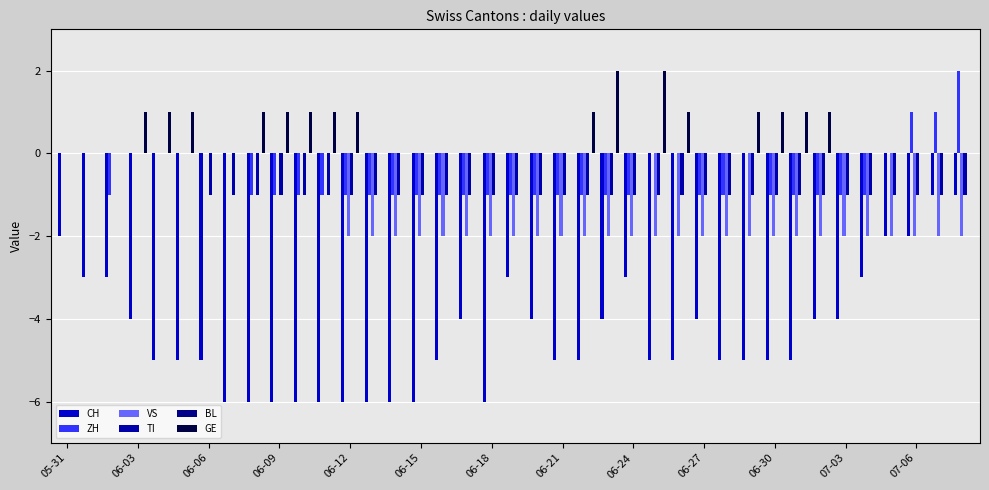

What is the difference between the maximum and minimum values in the TI series?

1